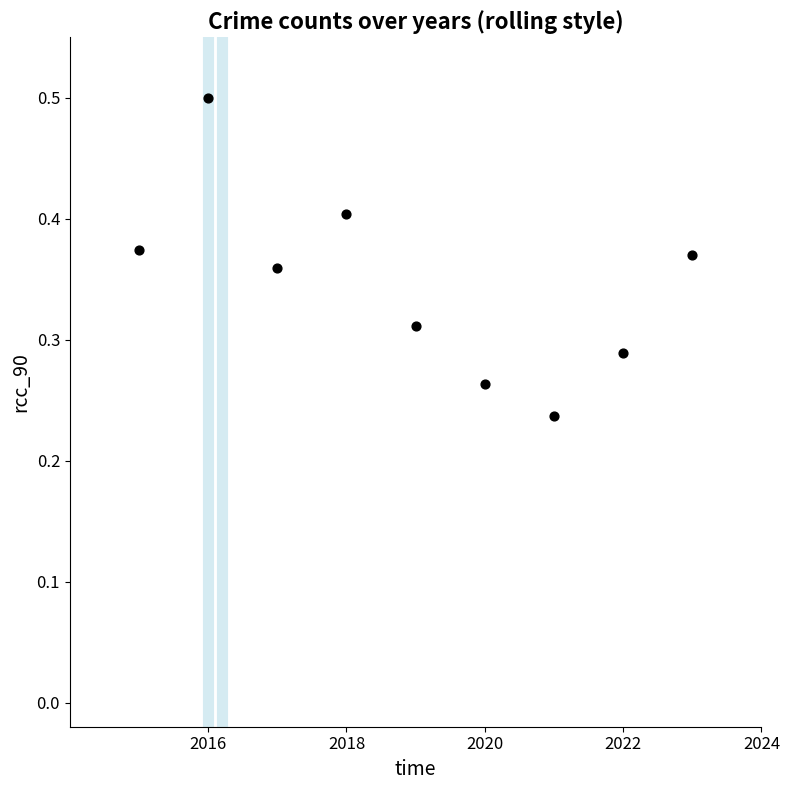

What is the range of X values (max minus min)?

8.0